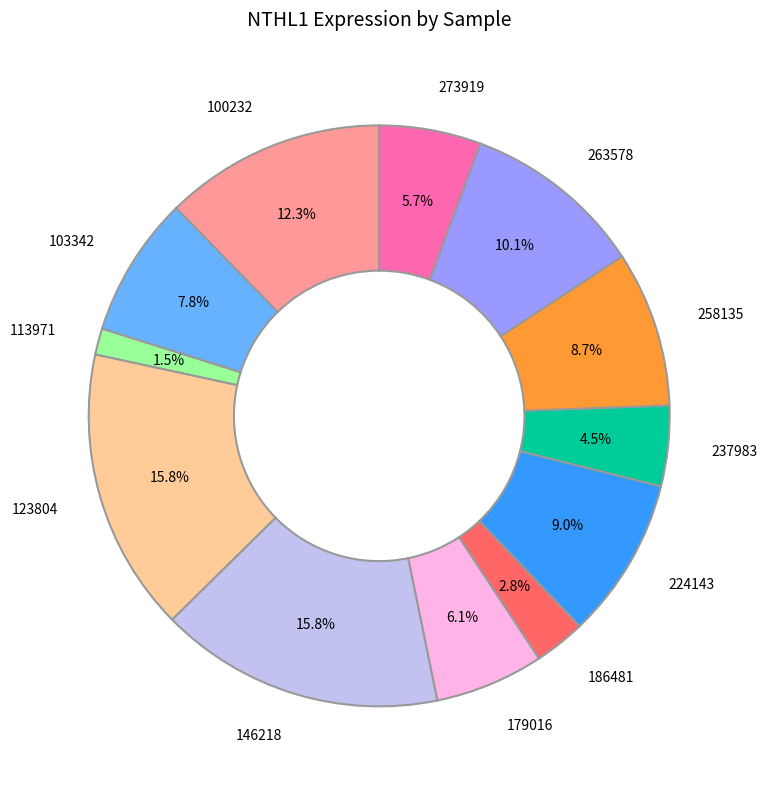

Is there a majority slice in this chart?

No